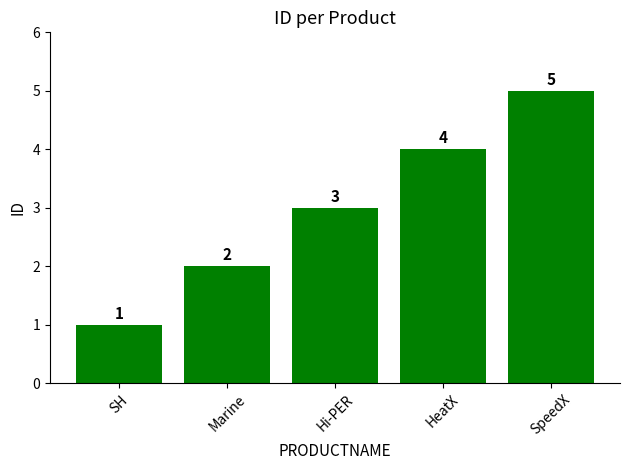

What is the difference between the values at Marine and SH?

1